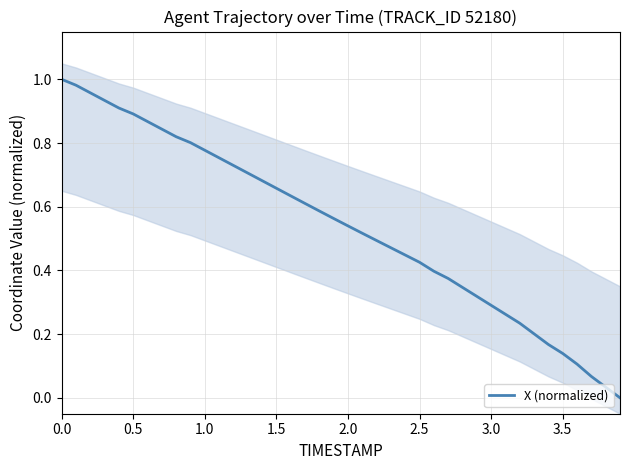

What is the greatest value displayed?

1.0